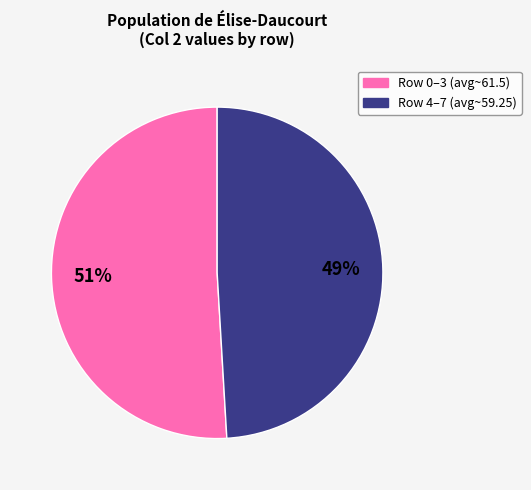

Is there any slice that represents more than half of the pie?

Yes